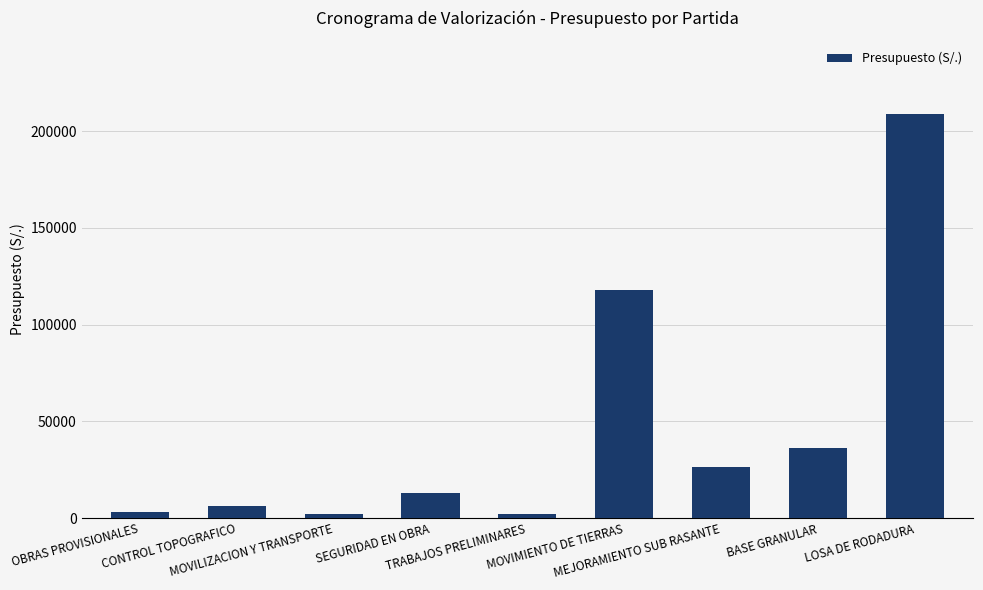

True or false: the data shows 9815.2 at BASE GRANULAR.

False